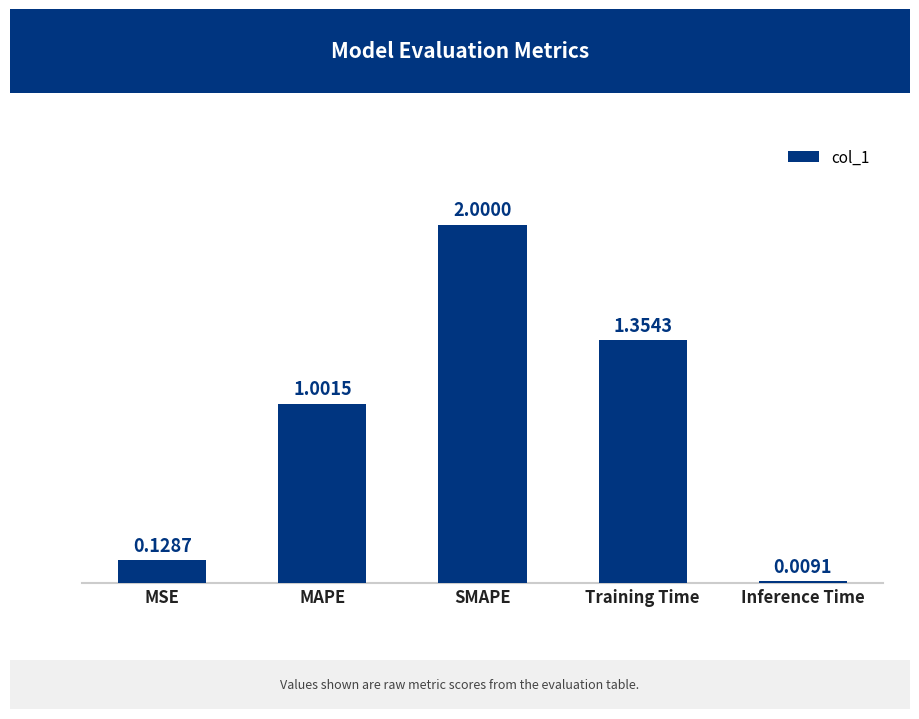

Approximately how many times larger is the value at MAPE compared to SMAPE?

0.5